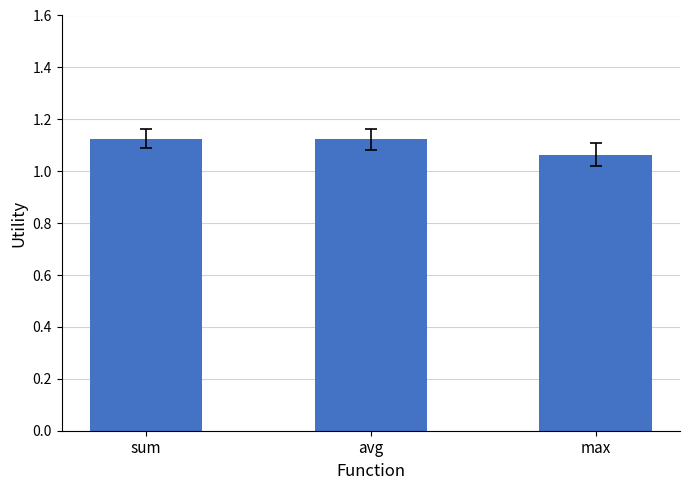

The value at sum is 1.8. True or false?

False